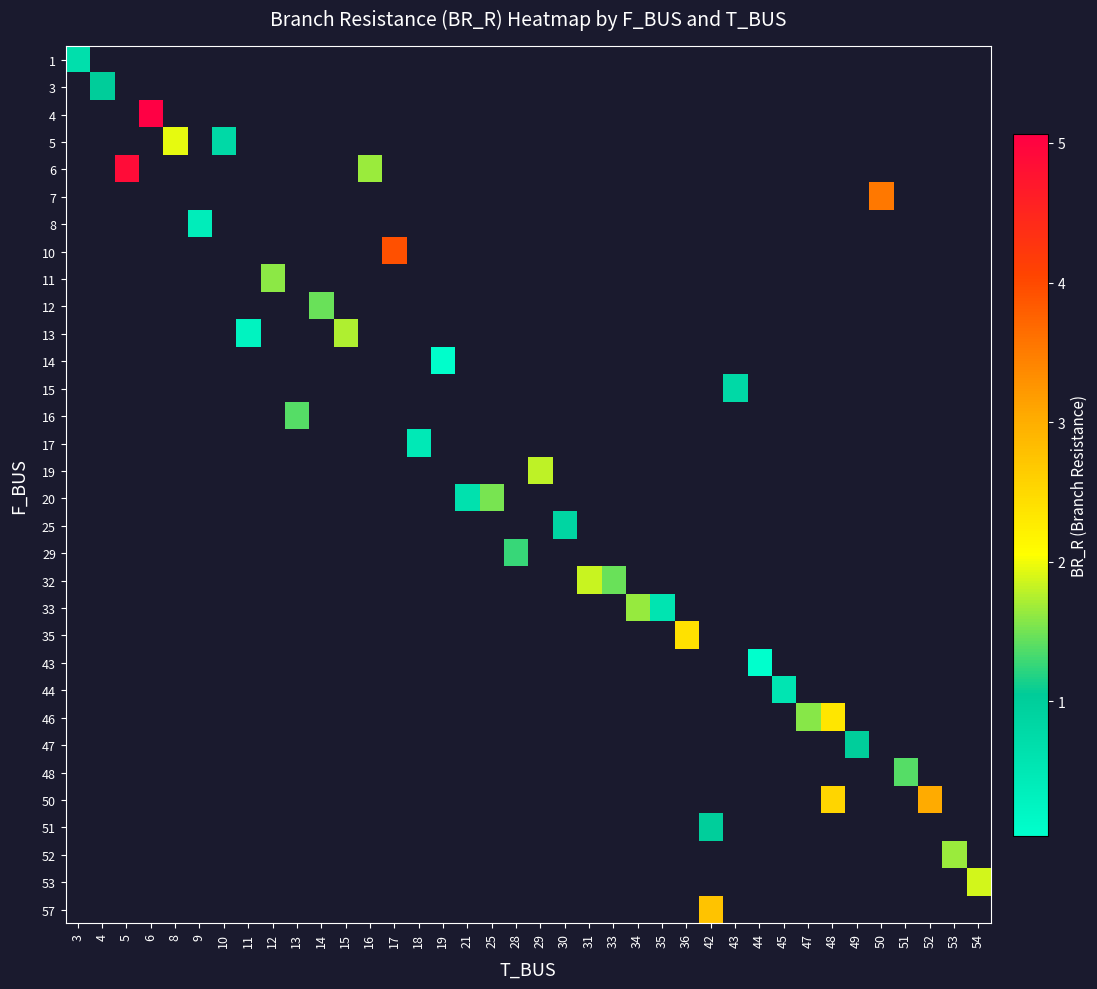

At how many categories does at least one series exceed 4?

2